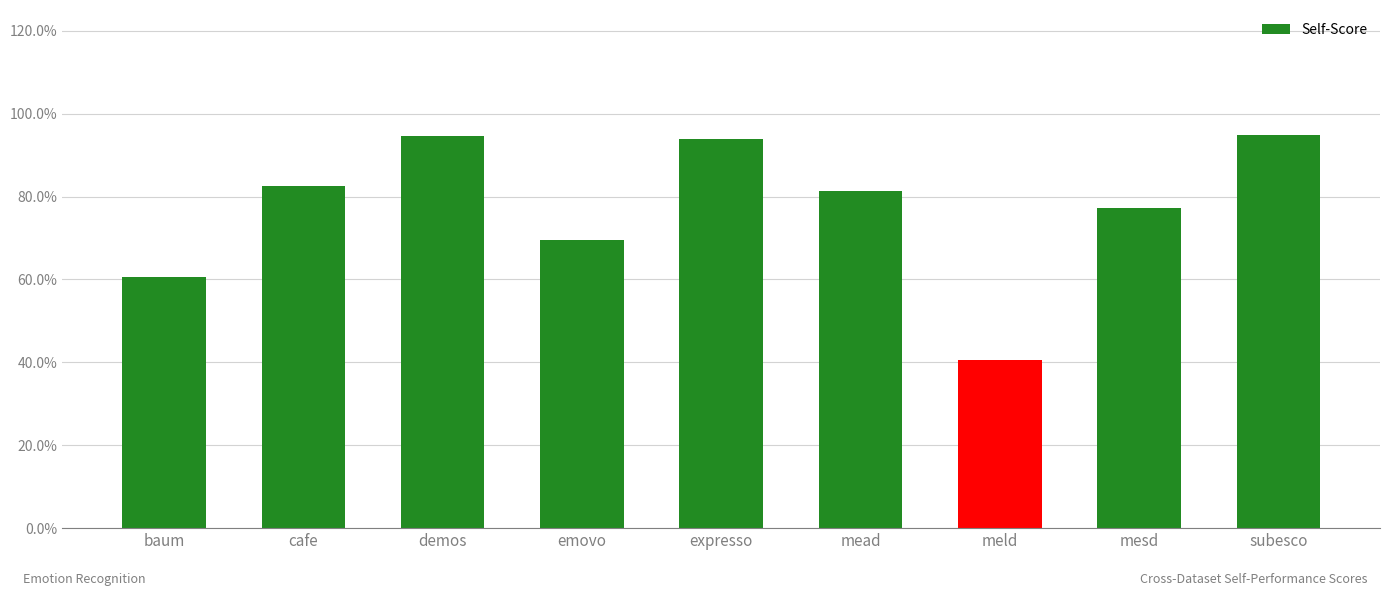

What is the difference between the maximum and minimum values?

0.5